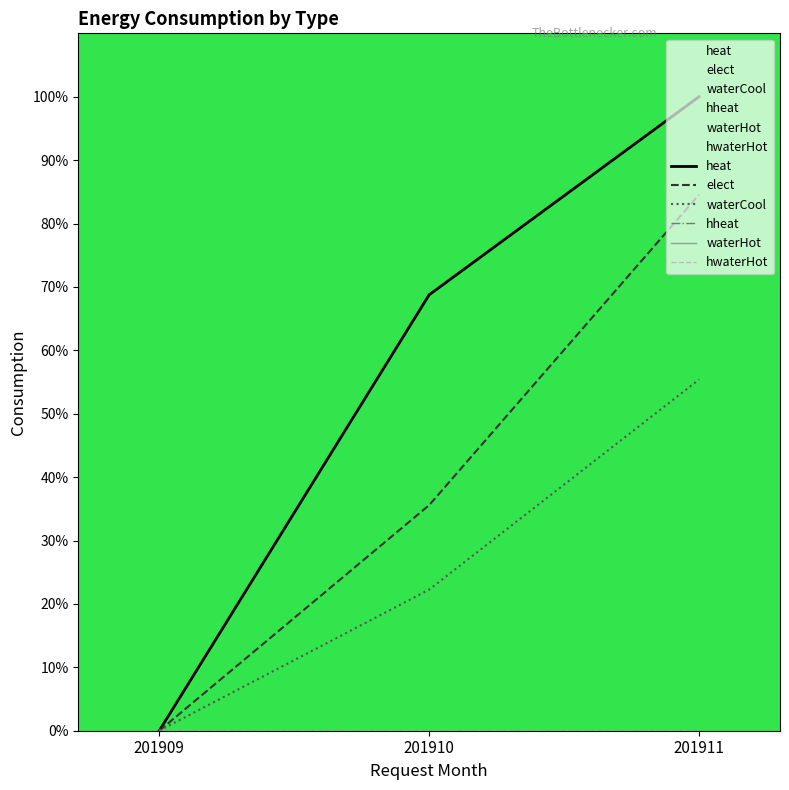

Reading right to left, extract all data points from this chart.

heat: 100.0	68.8	0.0
elect: 84.6	35.6	0.0
waterCool: 55.4	22.3	0.0
hheat: 0.0	0.0	0.0
waterHot: 0.0	0.0	0.0
hwaterHot: 0.0	0.0	0.0